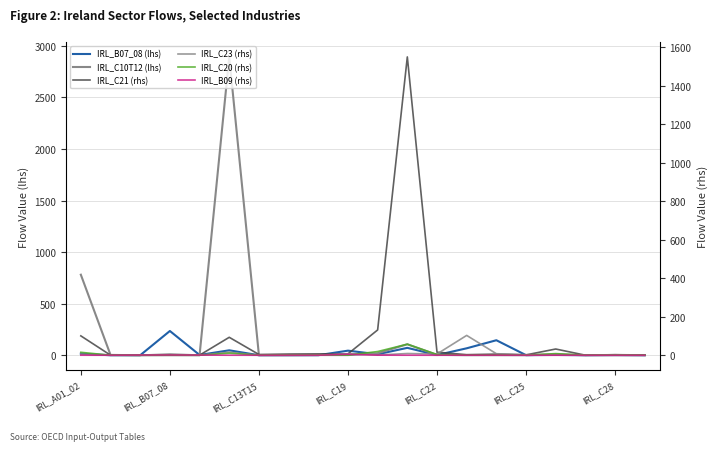

Reading left to right, extract all data points from this chart.

IRL_B07_08 (lhs): 15.3	0.1	0.3	235.3	2.9	48.0	0.1	0.2	0.5	44.6	9.9	71.7	2.1	67.5	145.6	1.0	3.1	0.3	1.9	0.1
IRL_C10T12 (lhs): 780.9	3.3	0.0	0.4	0.1	2892.4	0.6	1.0	2.1	1.7	19.8	106.5	3.9	0.6	1.0	0.5	9.0	0.1	0.9	0.3
IRL_C21 (rhs): 100.7	0.5	0.2	1.7	0.4	93.3	3.9	6.3	7.1	7.2	131.5	1550.0	15.8	3.1	5.9	1.9	32.4	0.3	2.8	1.6
IRL_C23 (rhs): 6.3	0.0	0.1	6.8	0.6	15.9	0.1	0.2	0.4	8.0	1.2	9.1	6.5	103.1	8.0	2.9	2.2	1.1	2.8	0.2
IRL_C20 (rhs): 15.4	0.1	0.1	0.4	0.1	10.8	0.6	1.5	1.4	0.9	19.3	57.5	3.7	0.8	1.4	0.5	8.6	0.6	1.0	0.6
IRL_B09 (rhs): 0.2	0.0	1.0	1.3	0.9	0.2	0.0	0.0	0.1	5.3	0.4	0.2	0.0	0.4	0.3	0.1	0.0	0.0	0.0	0.0